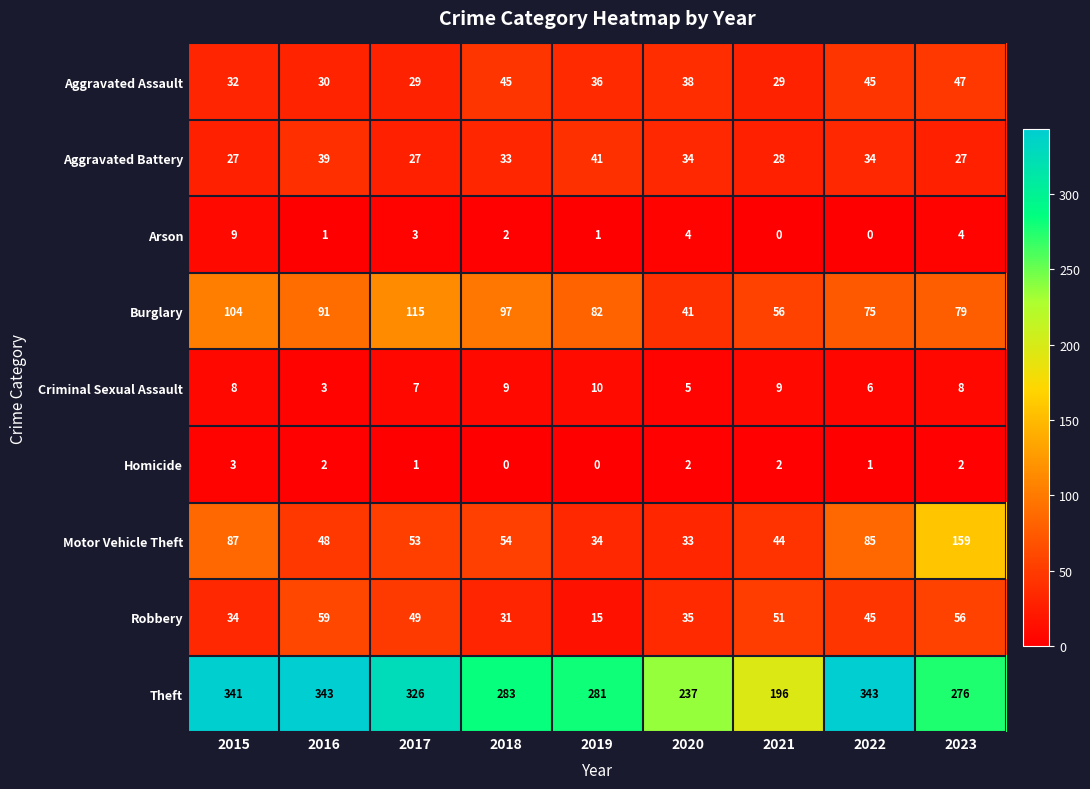

List the series in order of their peak value, lowest first.

Homicide, Arson, Criminal Sexual Assault, Aggravated Battery, Aggravated Assault, Robbery, Burglary, Motor Vehicle Theft, Theft